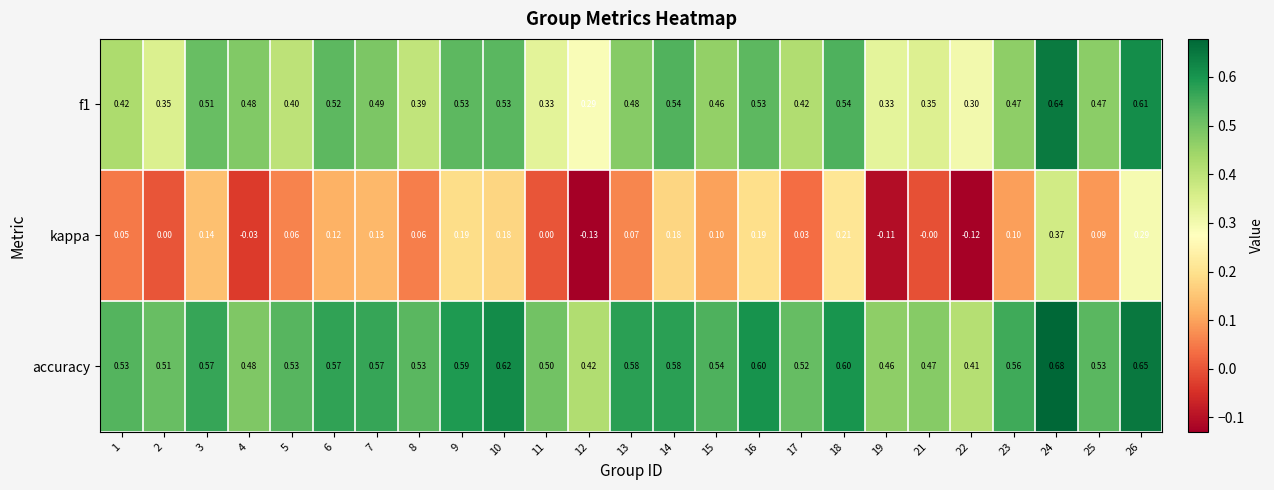

At which category is the sum across all series the highest?

24